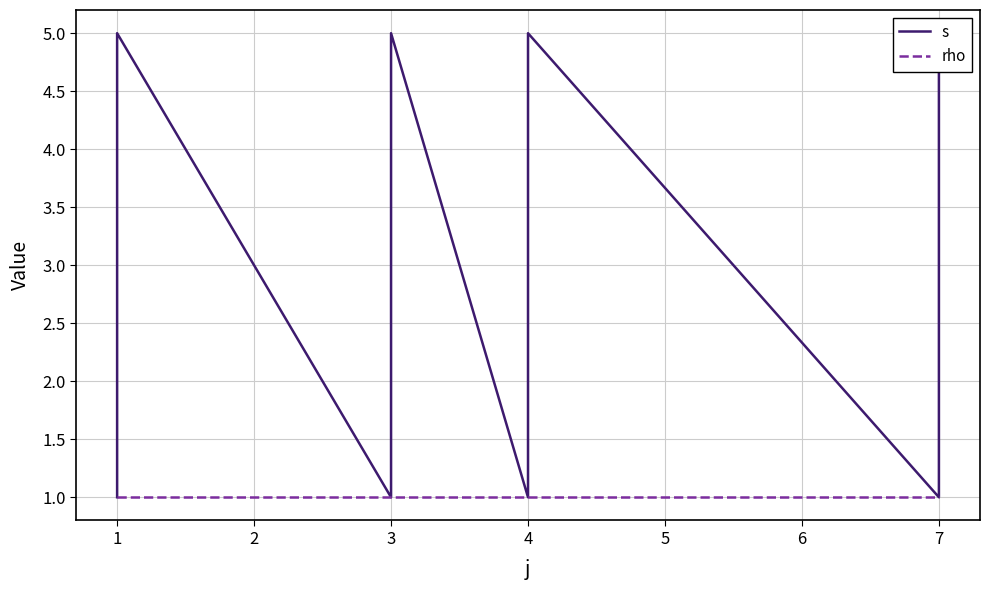

True or false: s and rho cross at least once.

False